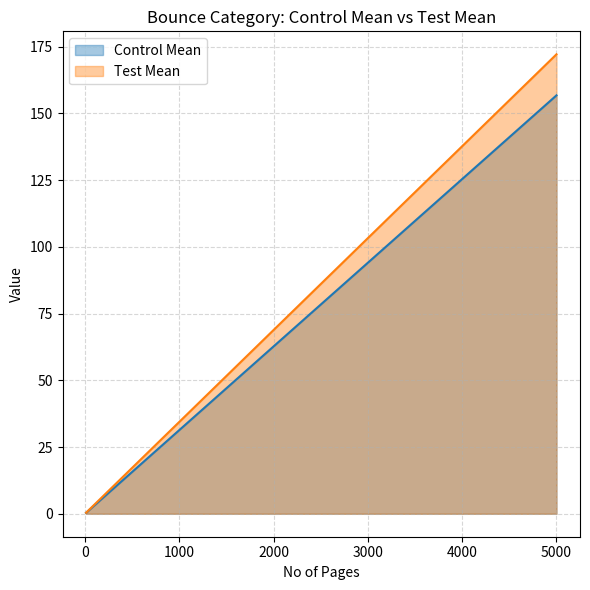

How many lines are shown in the chart?

2